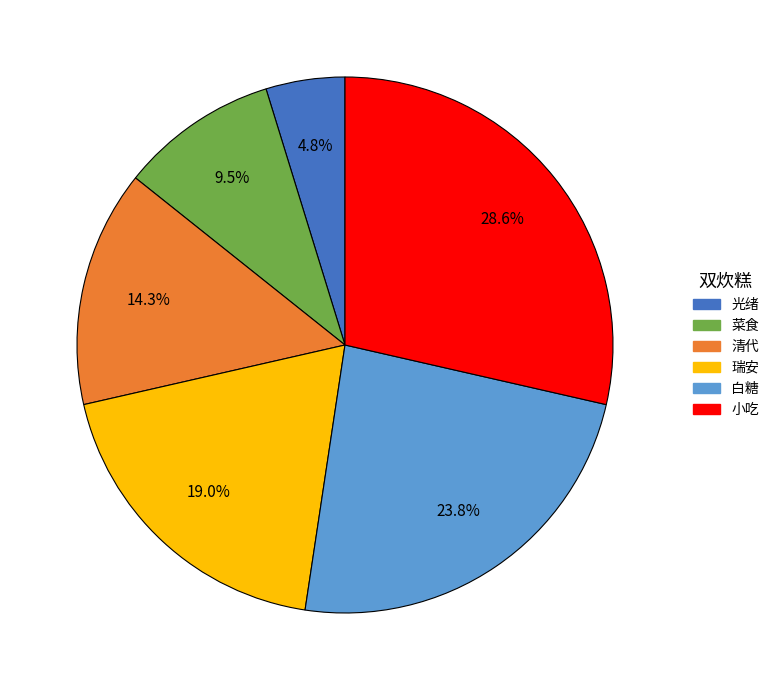

Is 白糖 the majority of the pie?

No